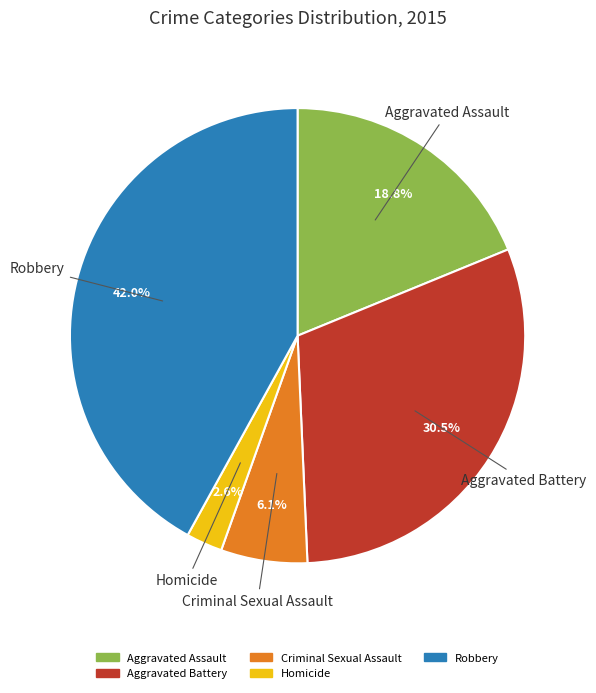

To the nearest percent, what is the difference between the largest and smallest slice percentages?

39%